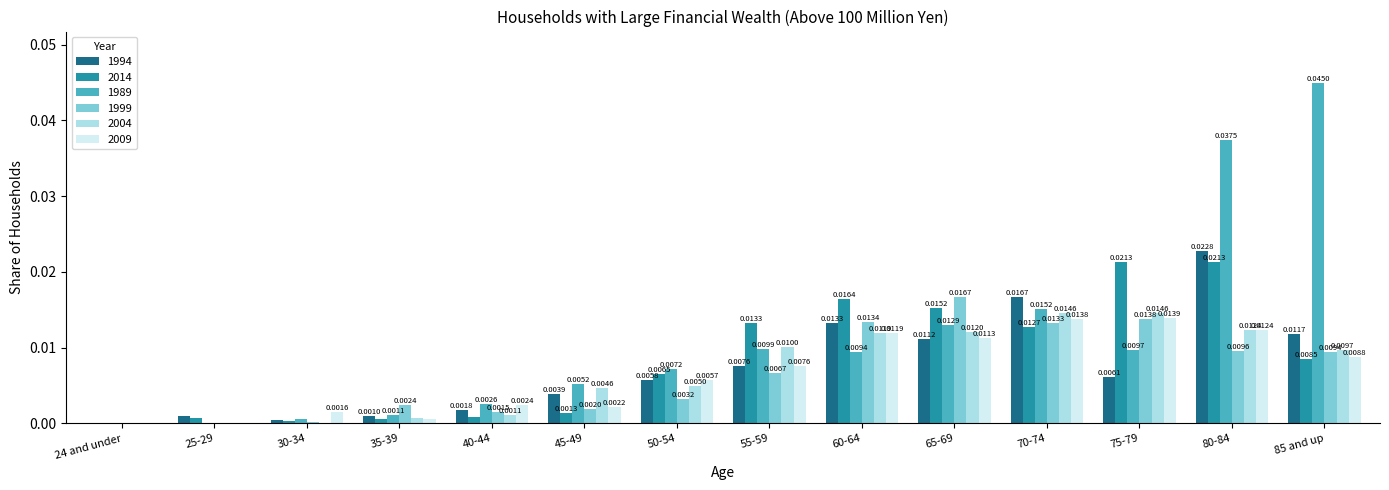

Between 45-49 and 85 and up, which series saw the biggest shift?

1989